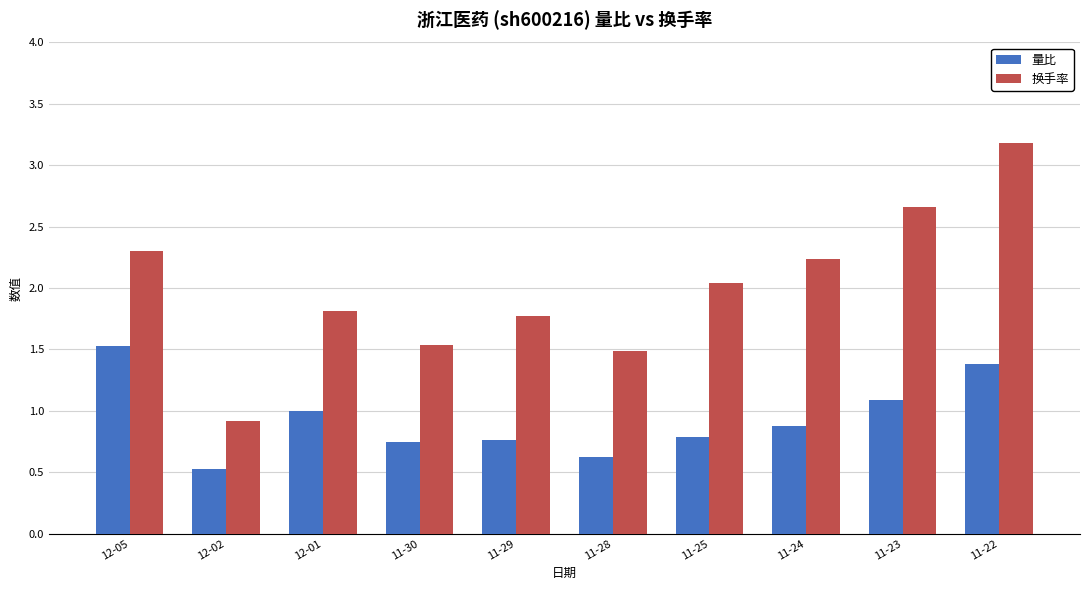

Count the number of categories in the chart.

10